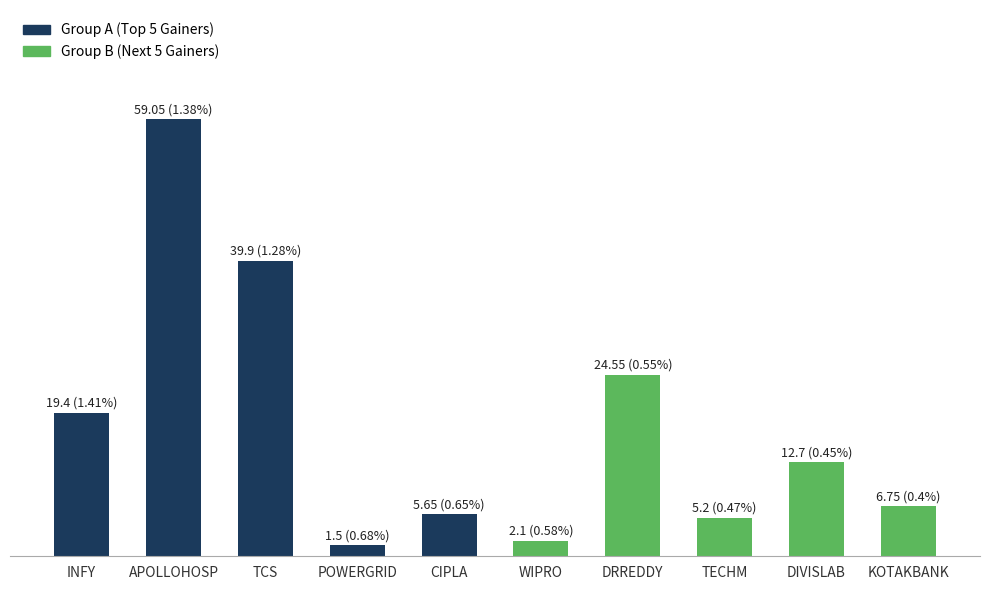

What is the minimum value for Group B?

2.1